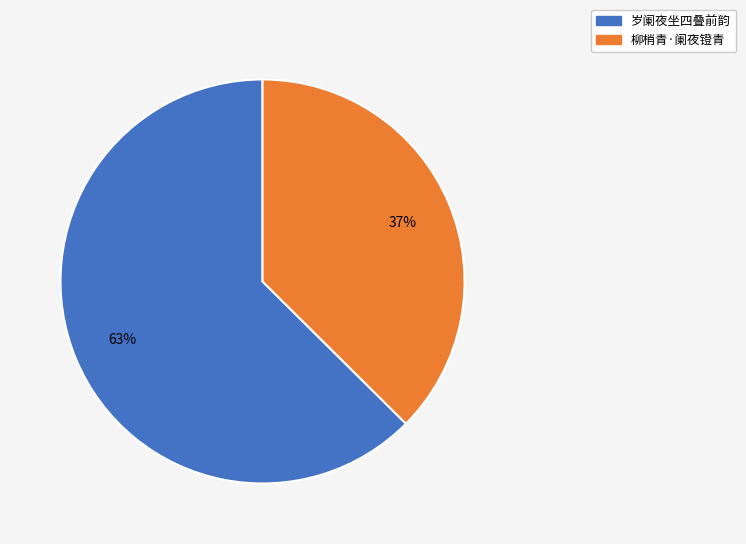

Which category has the smallest portion of the pie?

柳梢青·阑夜镫青